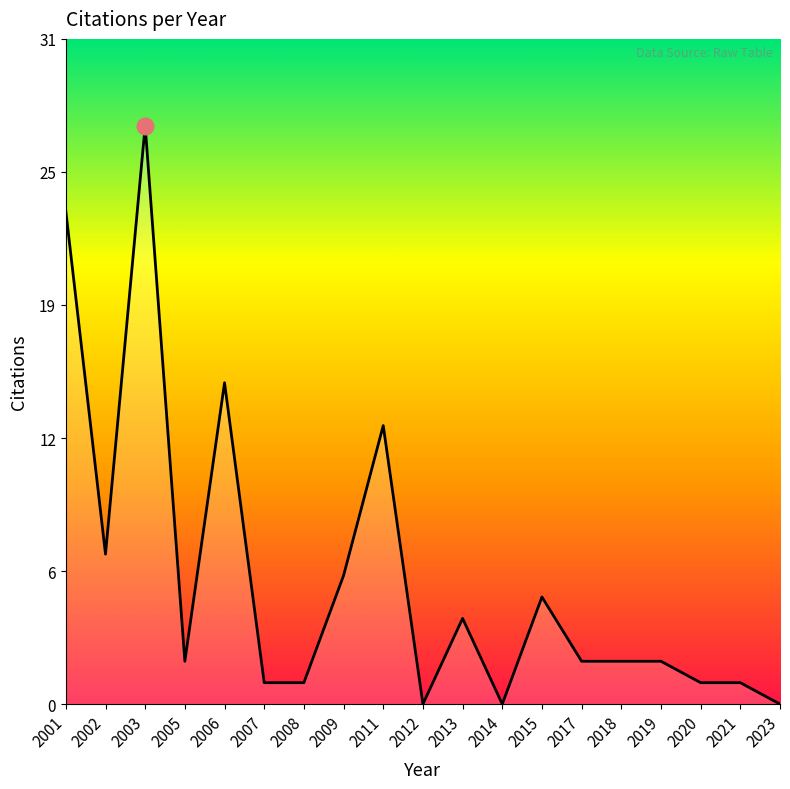

Between 2019 and 2009, which is larger?

2009